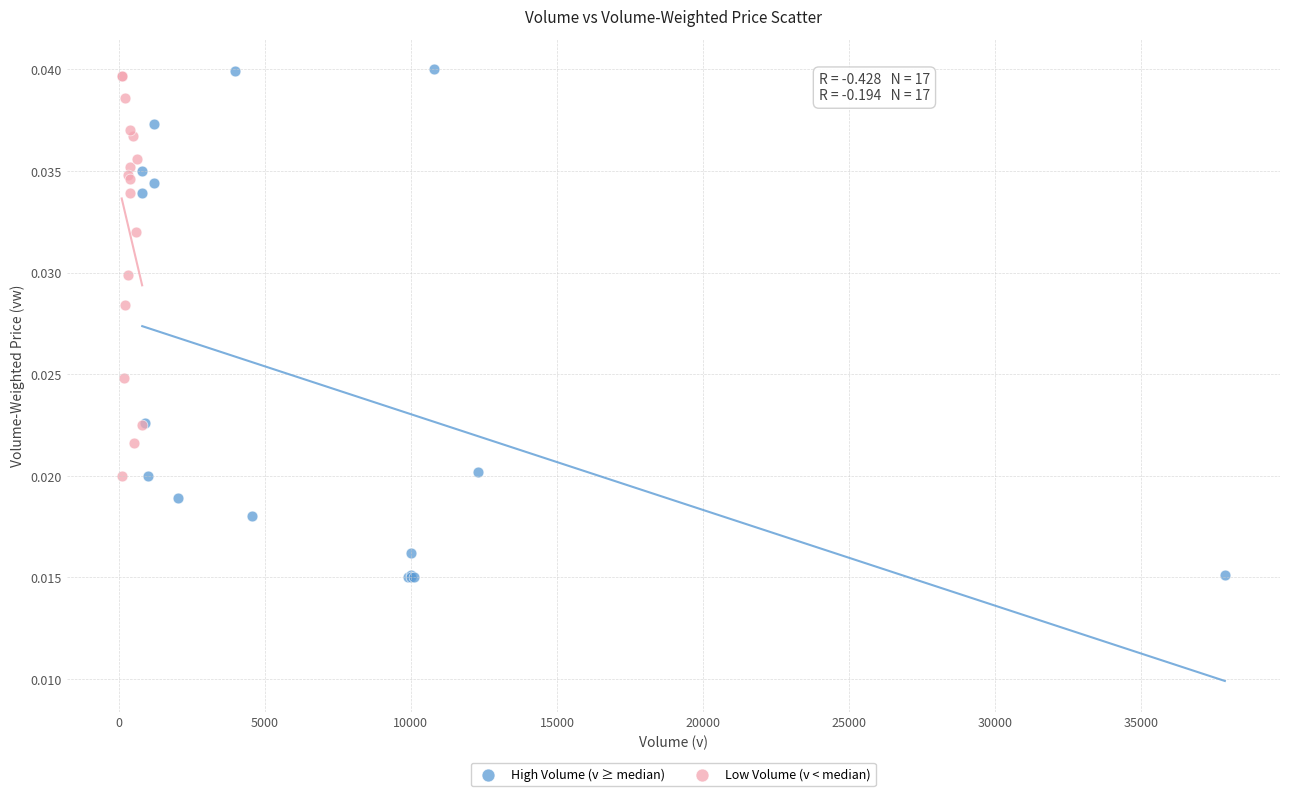

Which series has the largest Y range (max minus min)?

High Volume (v ≥ median)